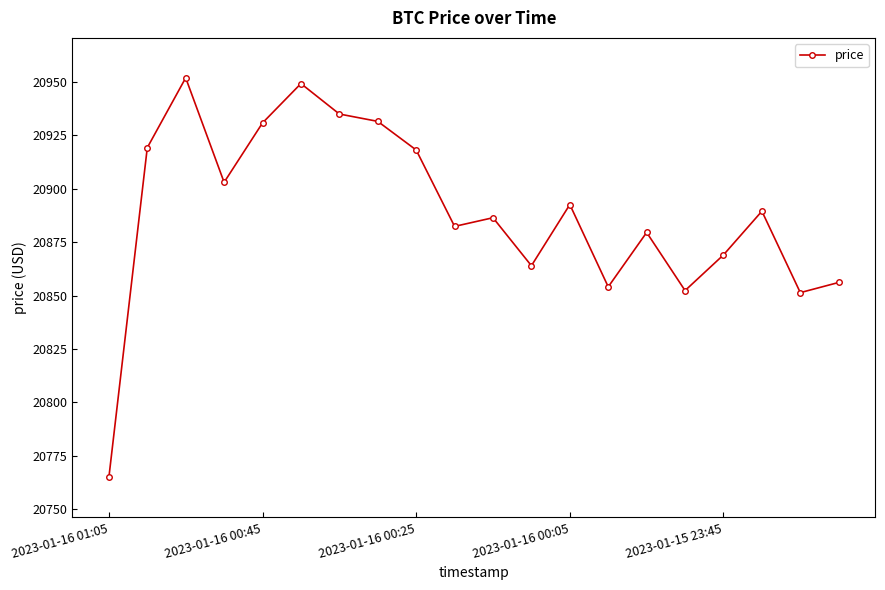

What is the smallest value displayed?

20764.8